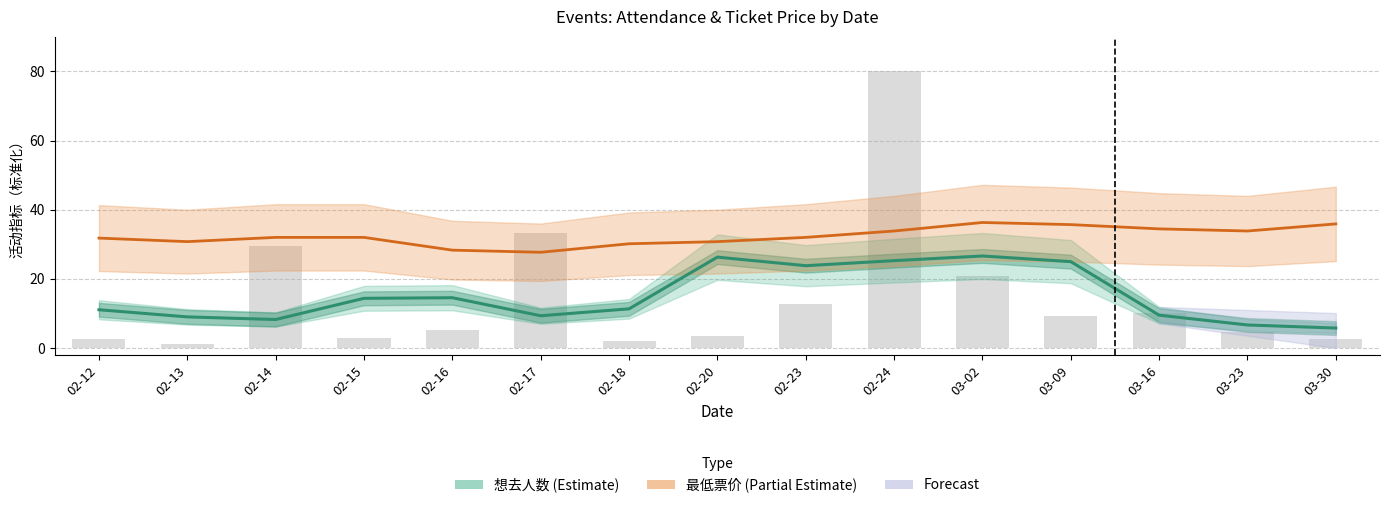

What is the smallest value displayed?

5.8